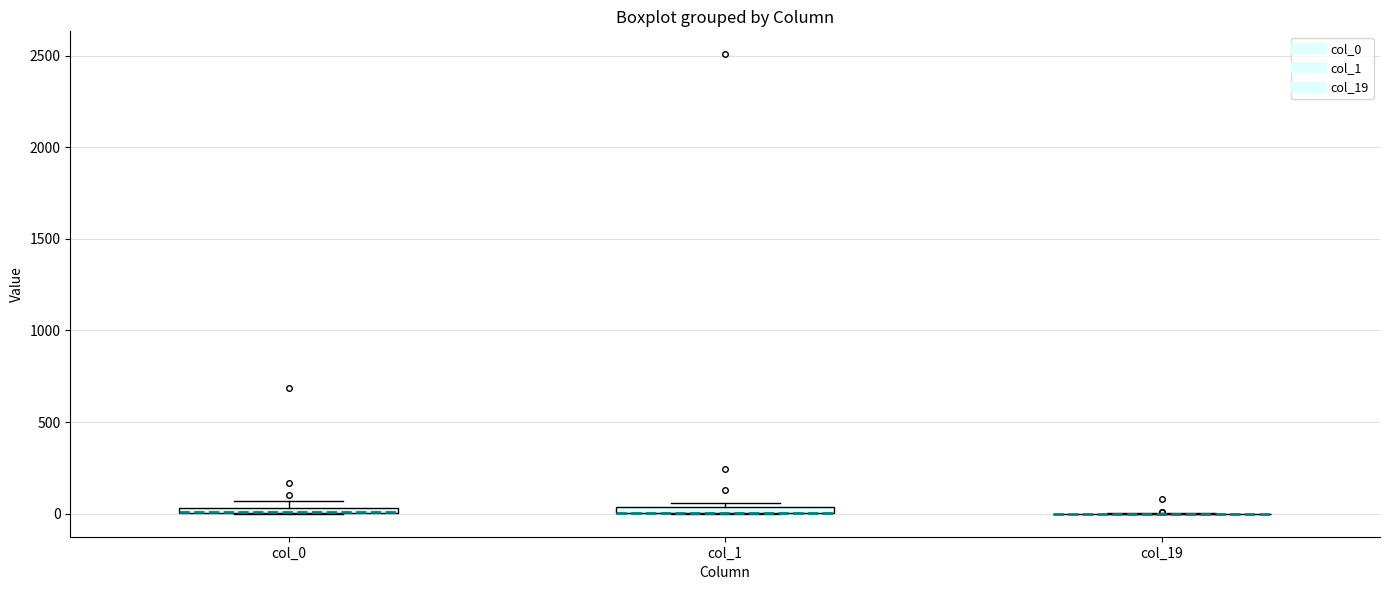

Where is the upper edge of the box for col_1 on the y-axis? The values are not printed on the chart, so give them approximately, as read against the axis.

50